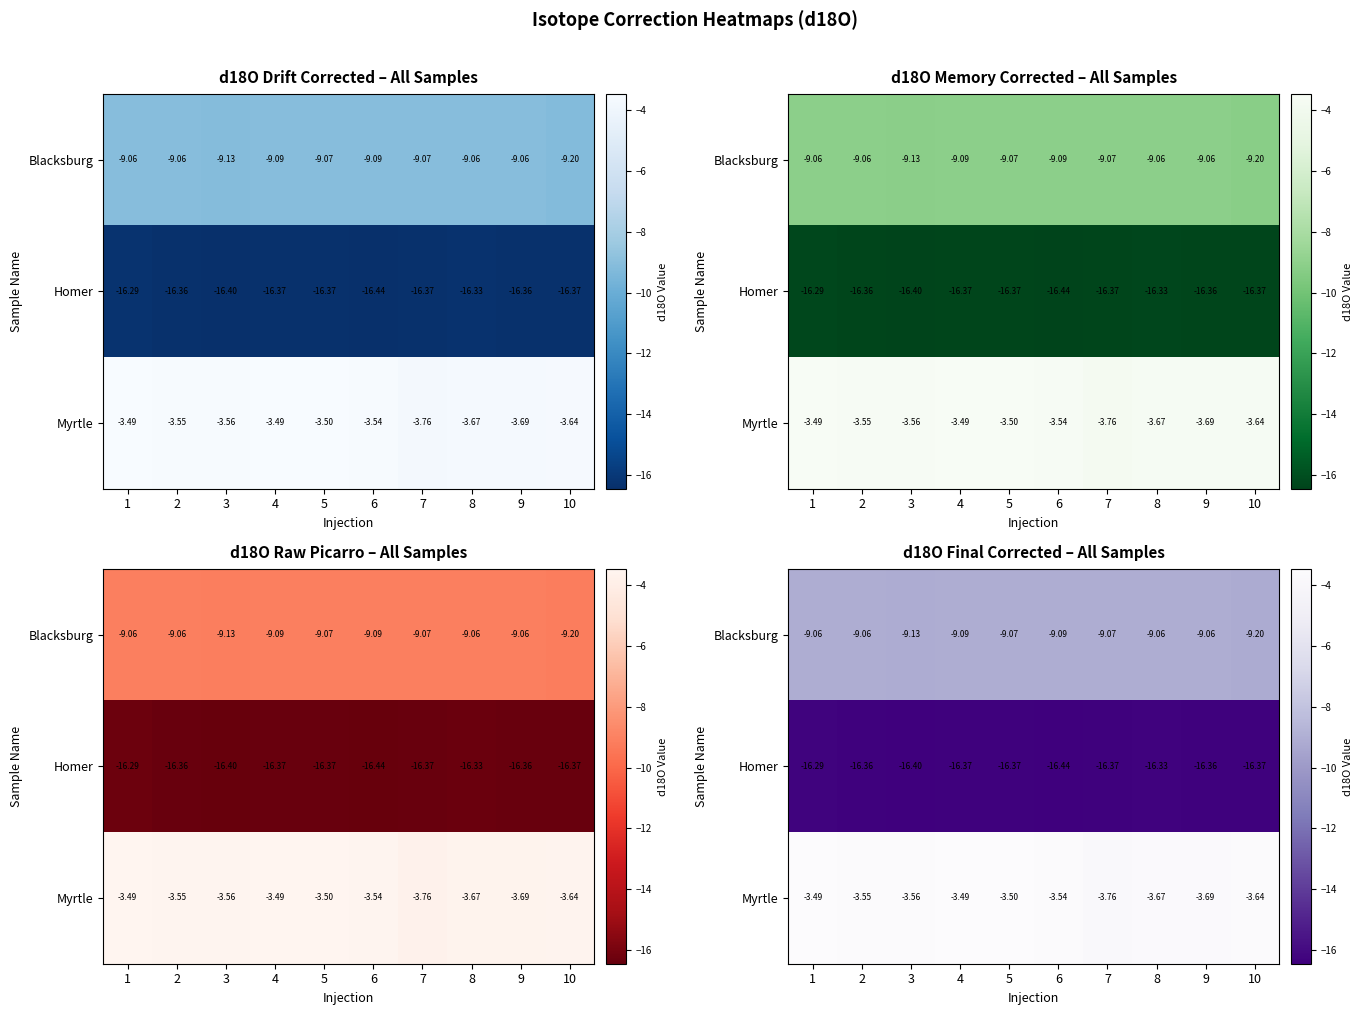

Which has a higher value, 7 or 1?

1